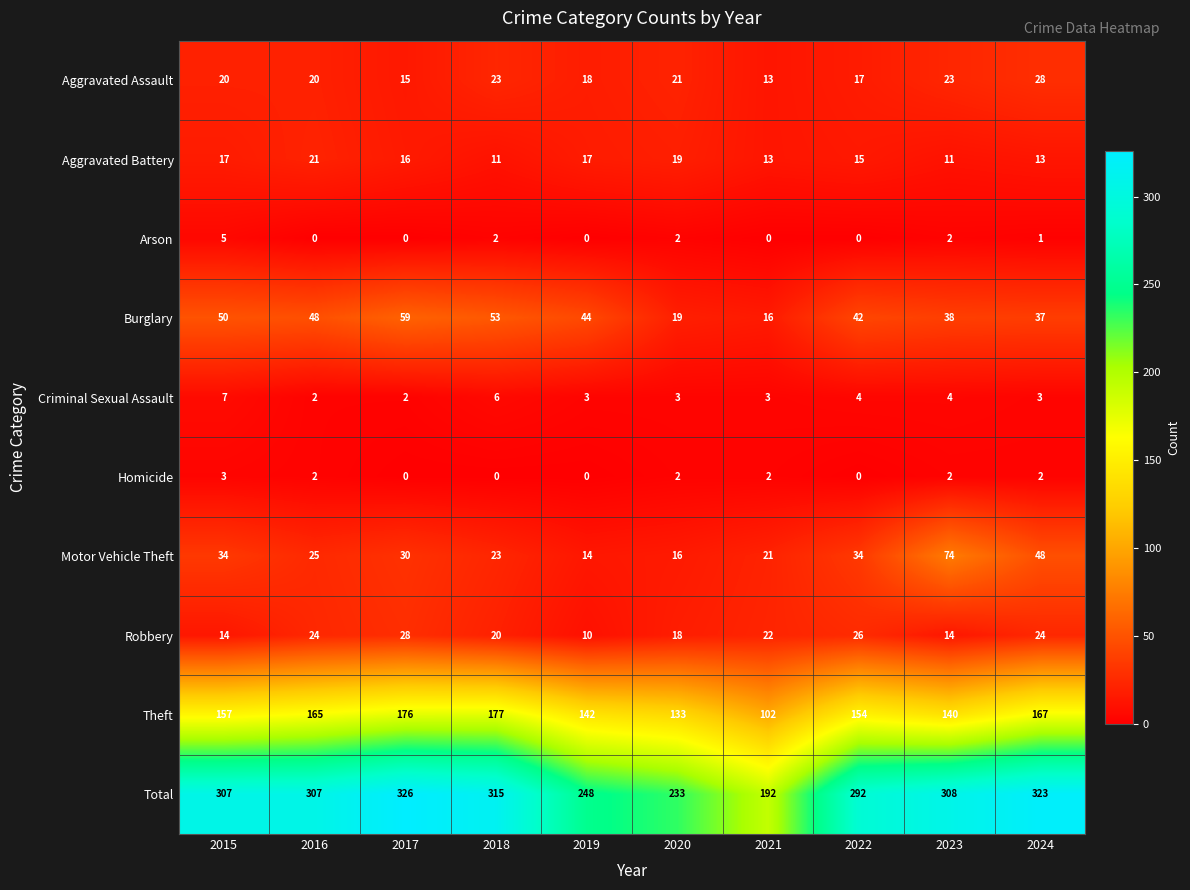

The Burglary series shows 50 at 2015. True or false?

True